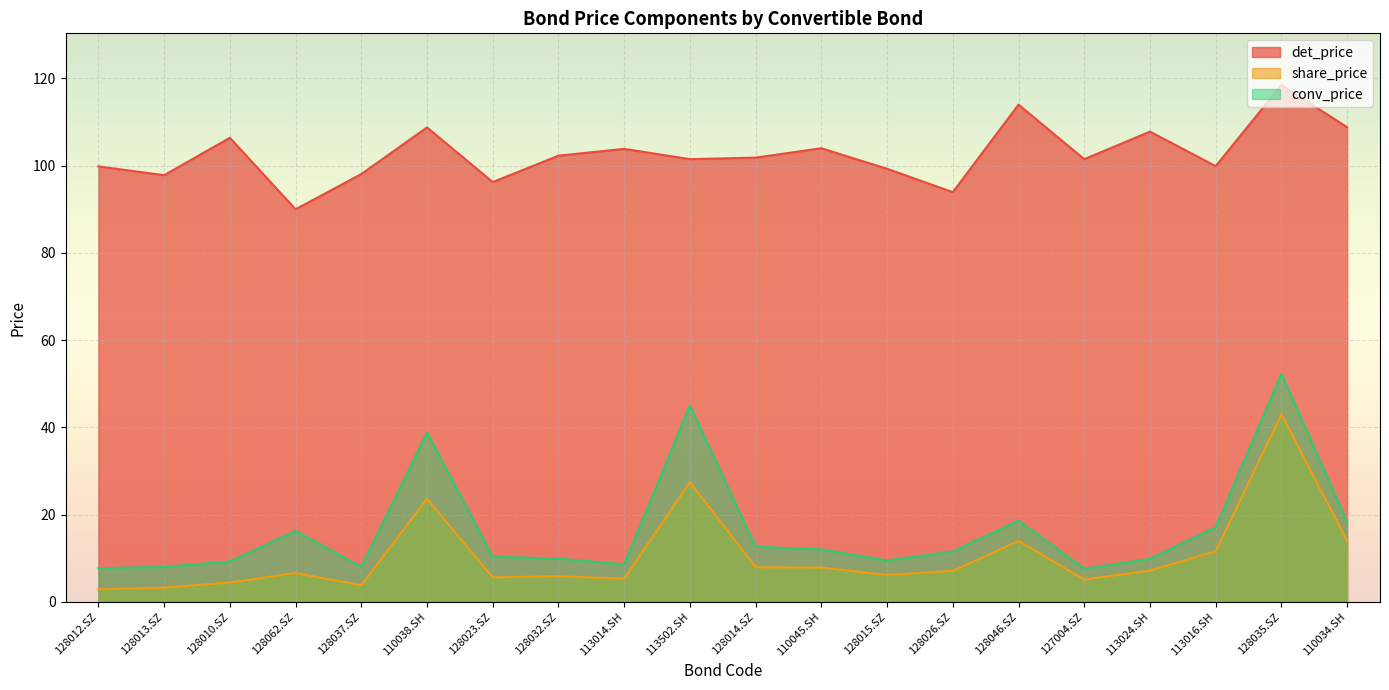

How many lines are shown in the chart?

3